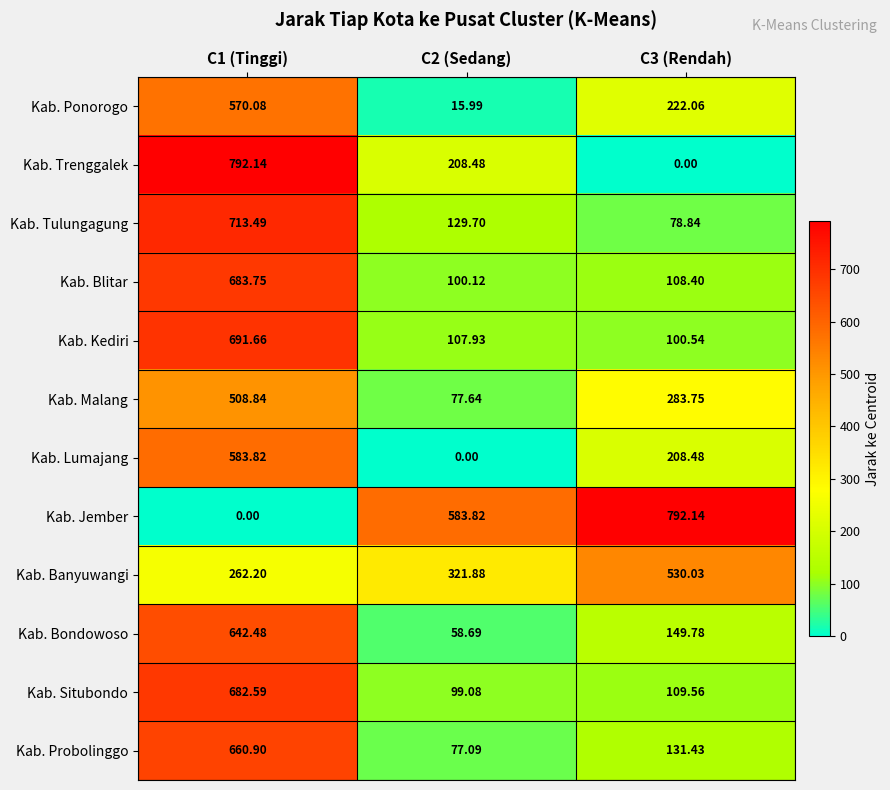

Is the value of Kab. Tulungagung at C1 (Tinggi) greater than the value of Kab. Probolinggo at C3 (Rendah)?

Yes